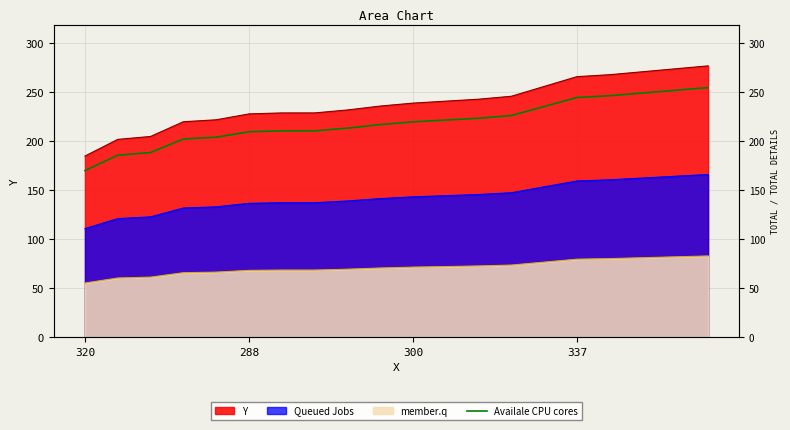

What is the difference between the maximum and minimum values?

84.6